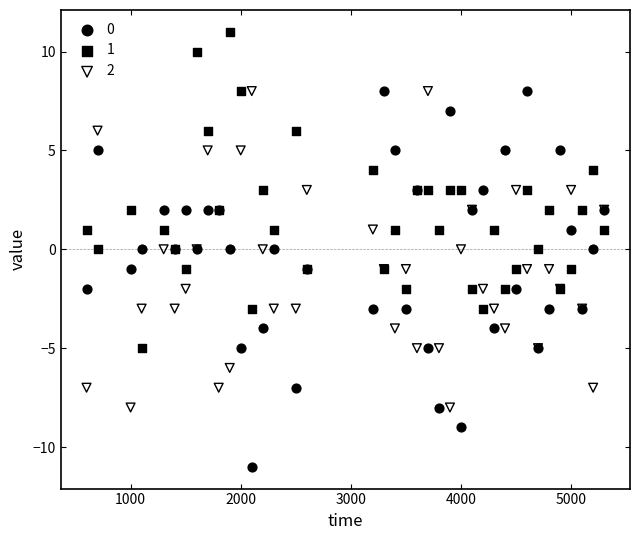

Which series reaches the maximum Y coordinate?

1